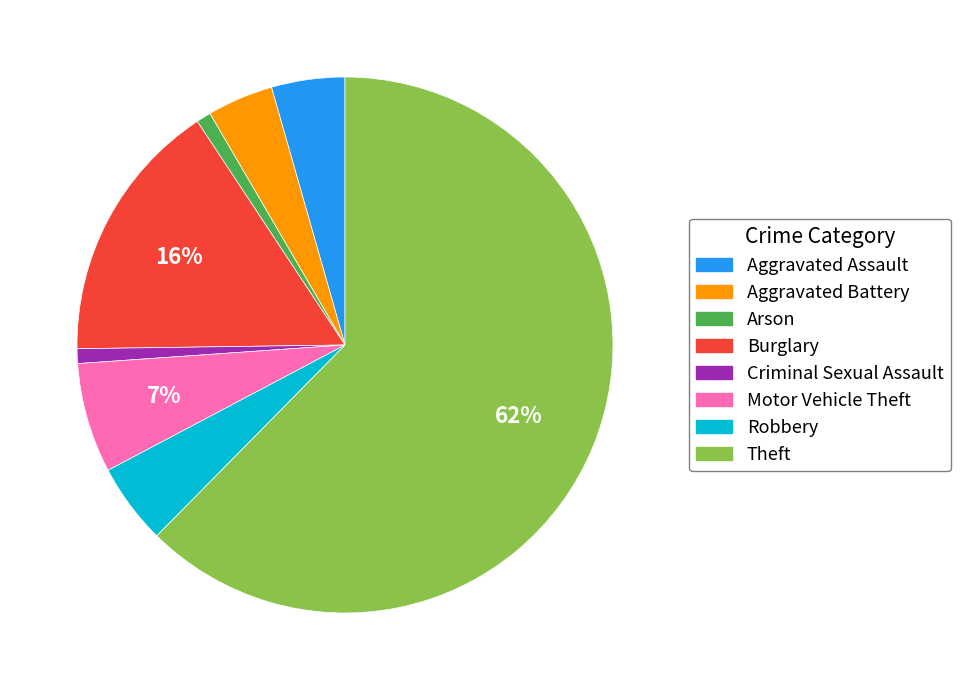

To the nearest percent, what is the average slice percentage?

12%